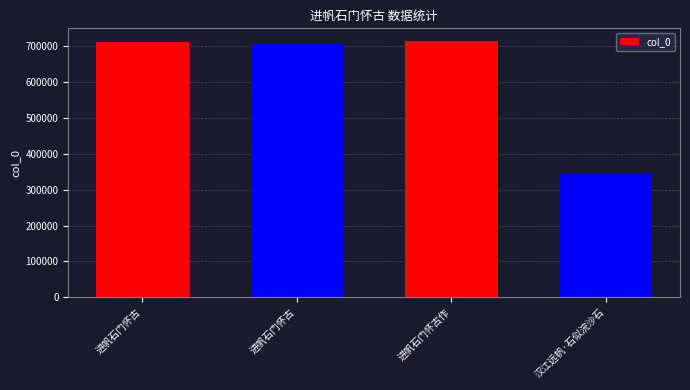

What is the label of the 3rd bar from the right?

进帆石门怀古